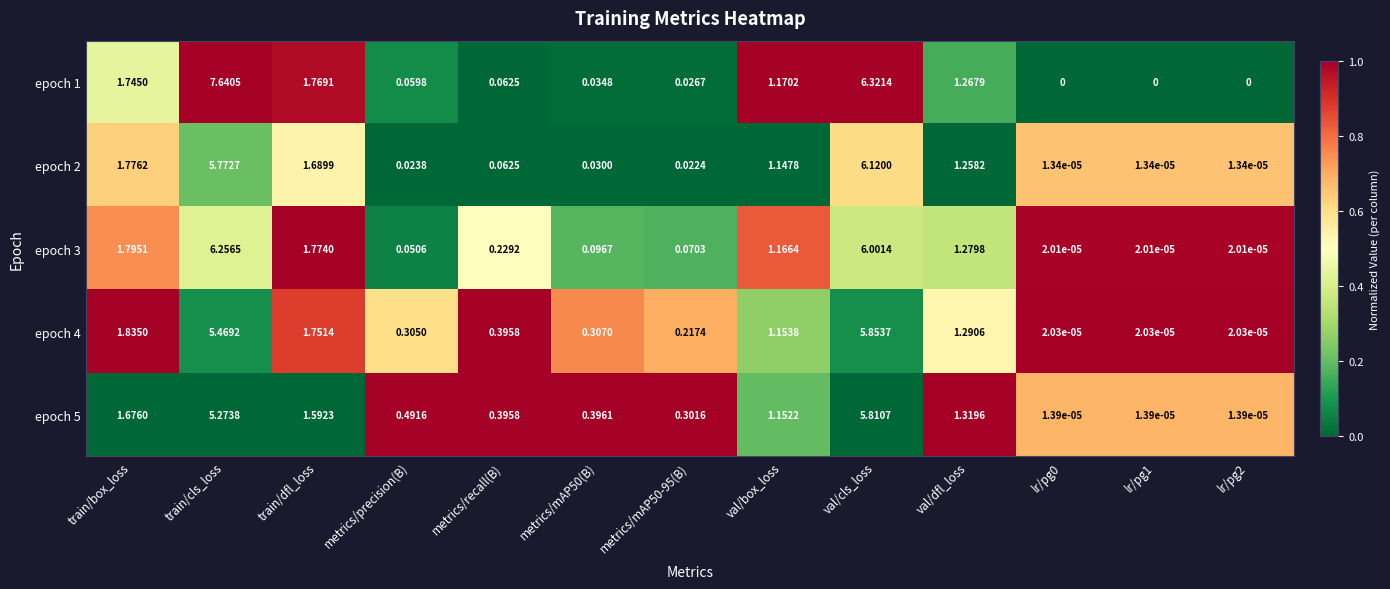

Is the value of epoch 2 at val/dfl_loss greater than the value of epoch 4 at metrics/mAP50(B)?

Yes